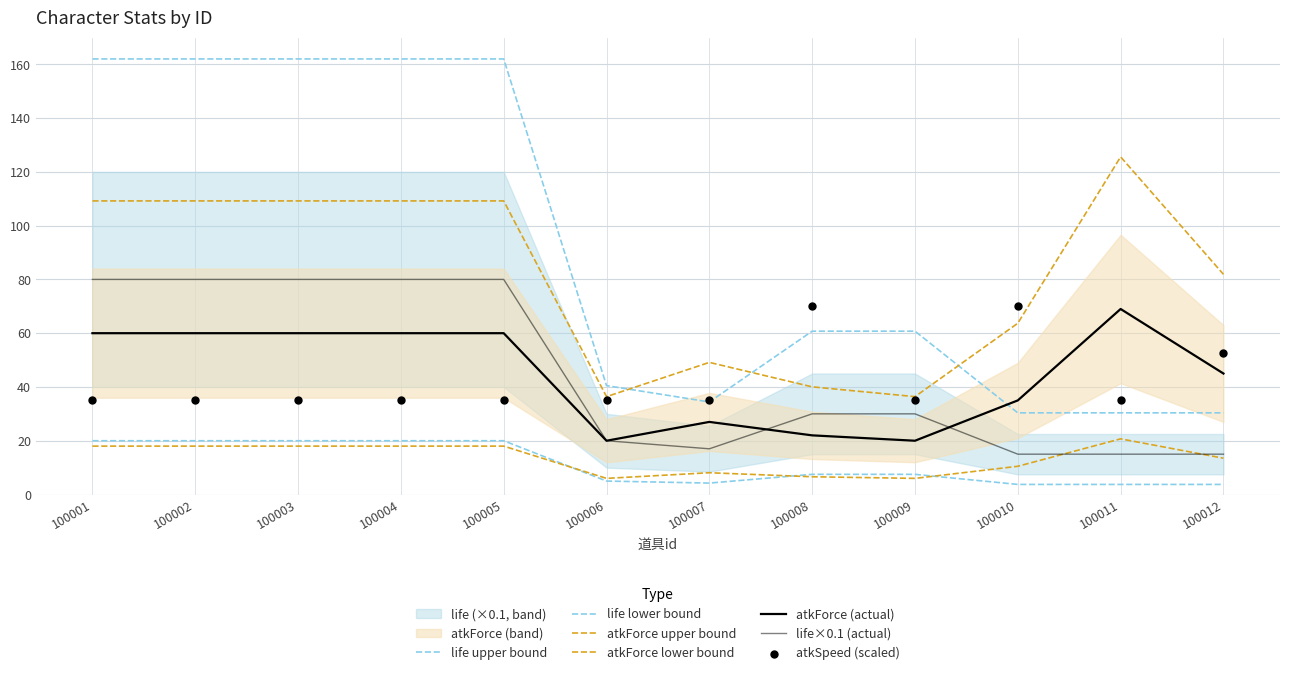

Which series contains the highest Y value?

life